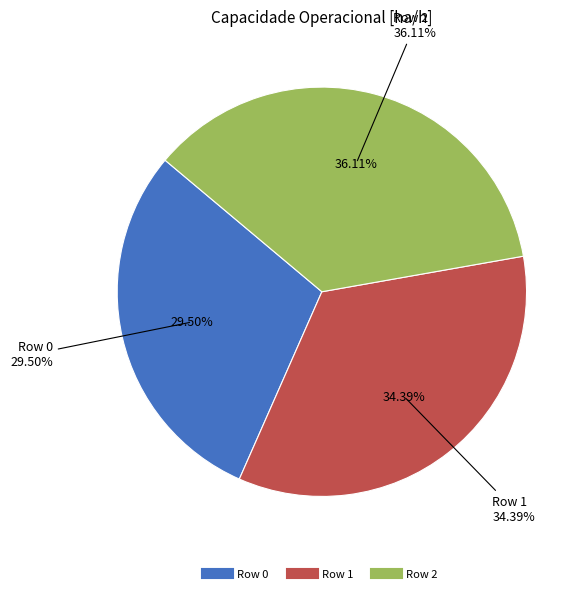

Which category has the smallest portion of the pie?

Row 0